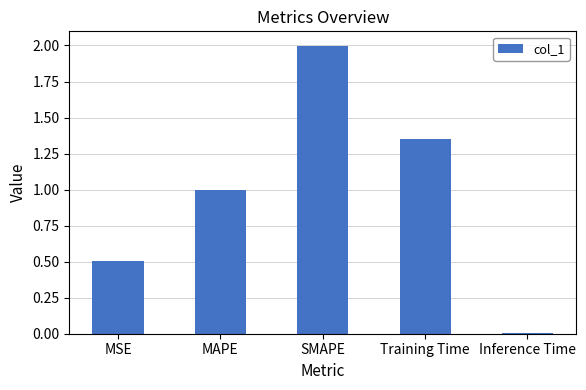

Which label corresponds to the smallest value in the chart?

Inference Time